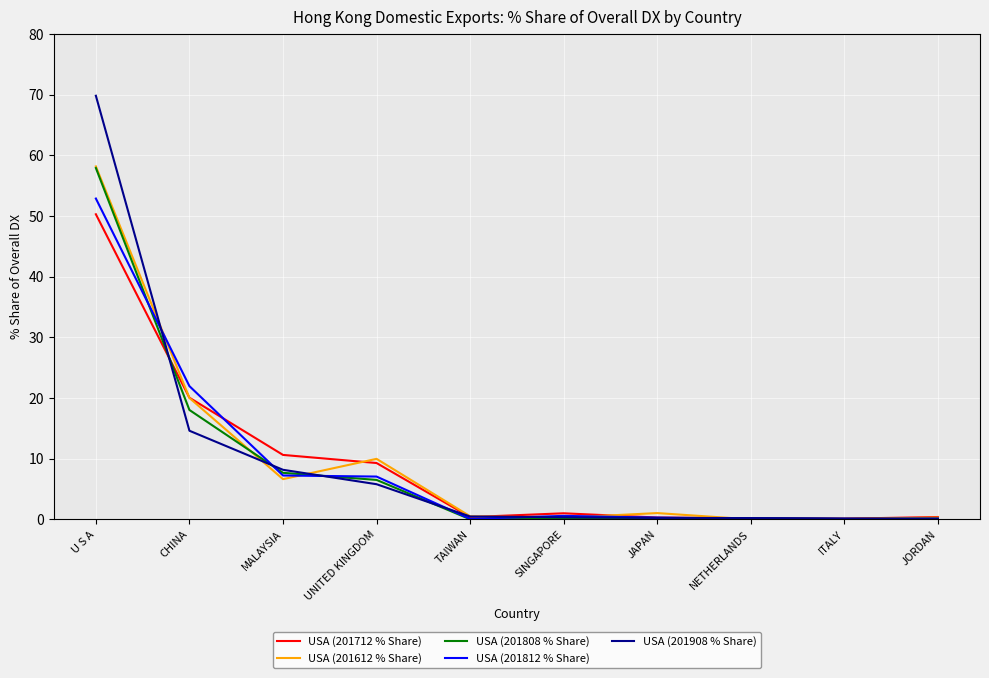

What position from the right is U S A?

10